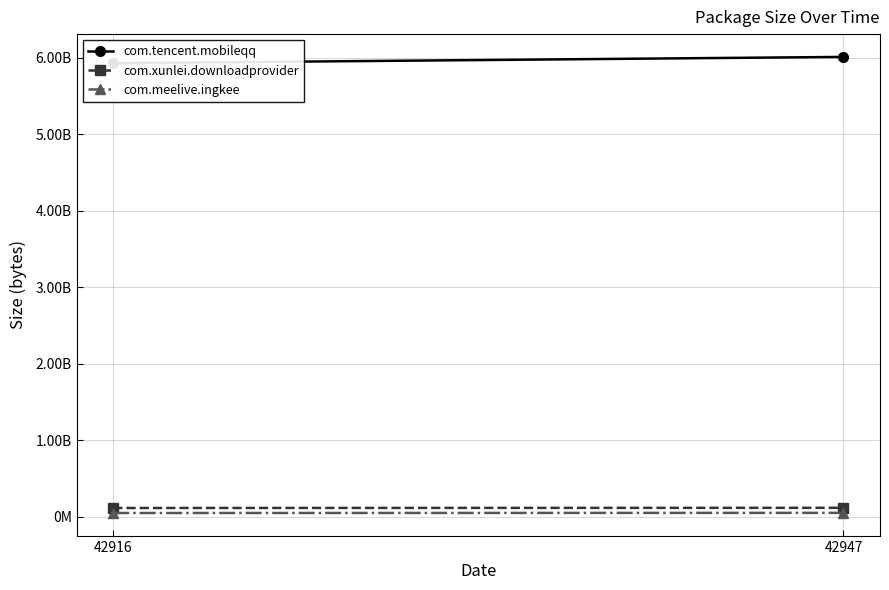

What are all the series names shown in the legend?

com.tencent.mobileqq, com.xunlei.downloadprovider, com.meelive.ingkee